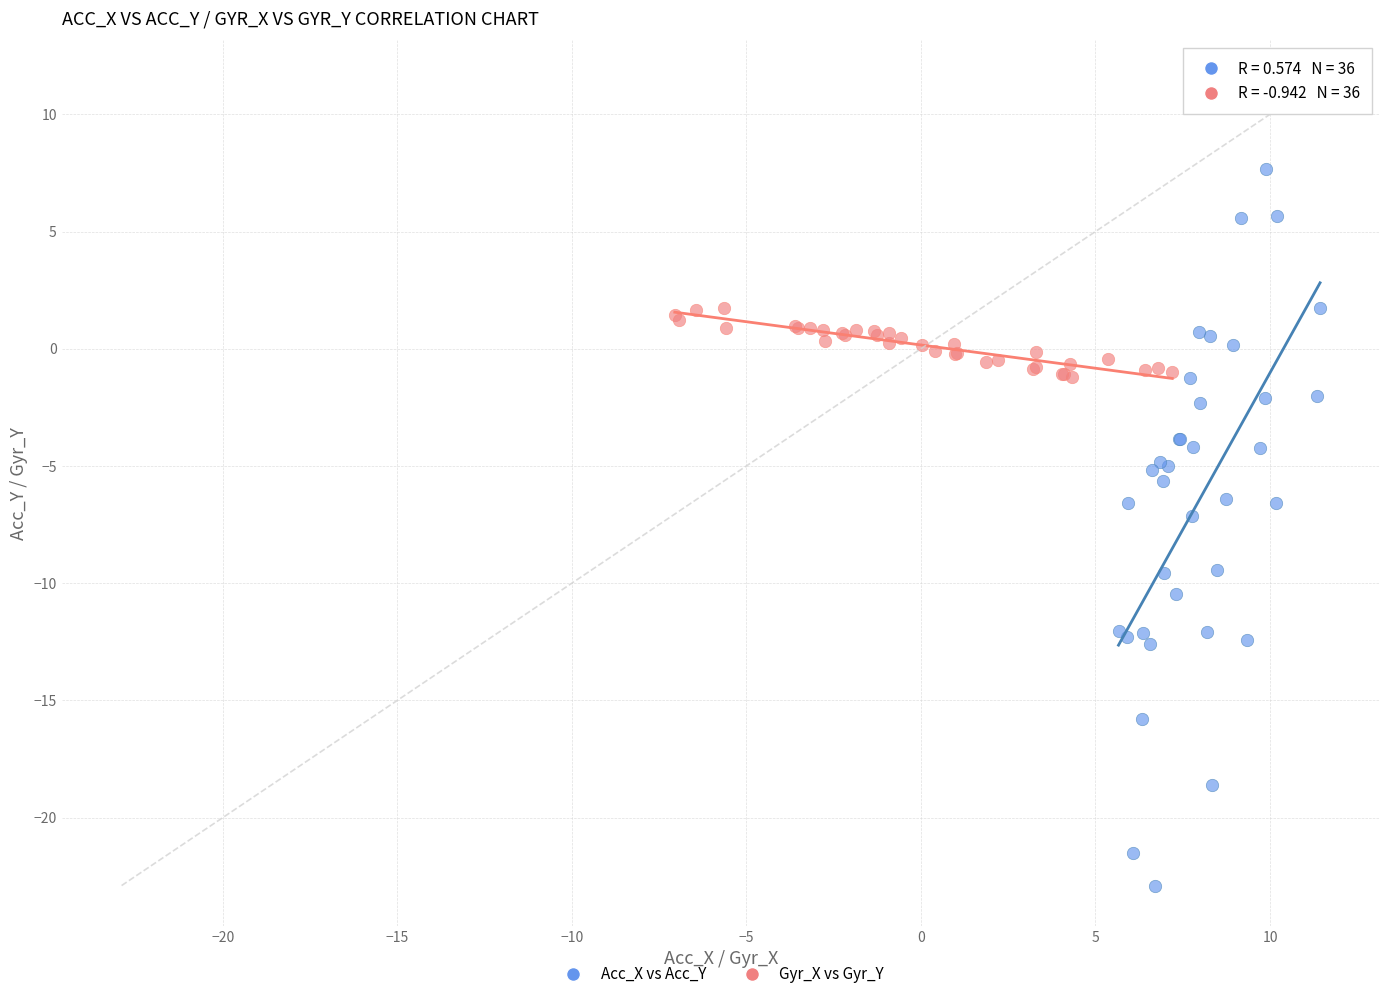

Which series has the widest spread of Y values?

Acc_X vs Acc_Y